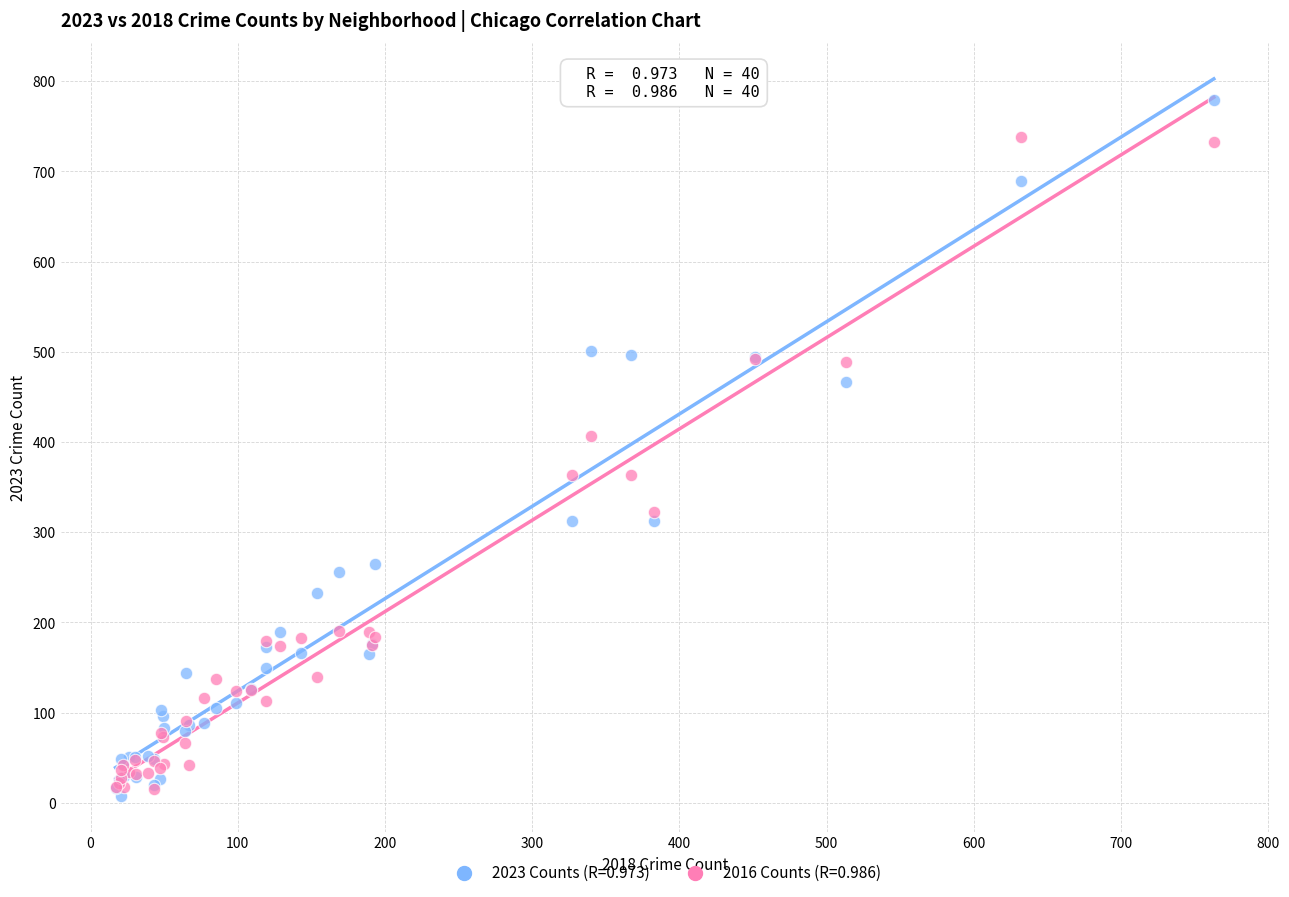

Across all series, what Y value is closest to 393?

407